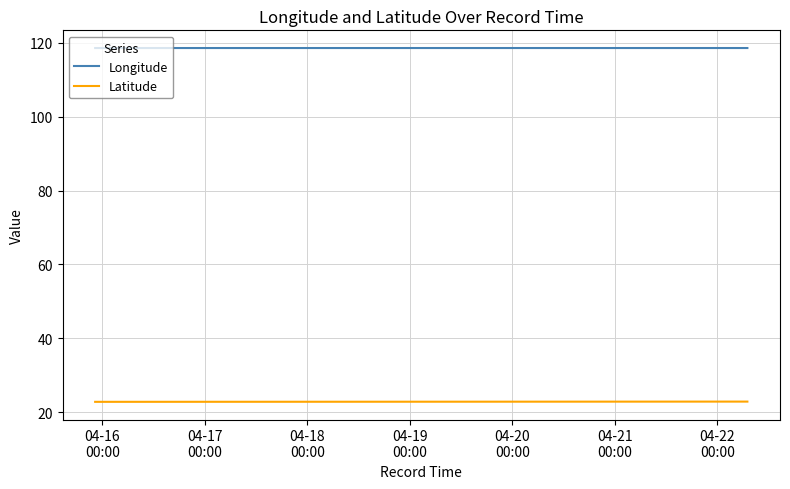

True or false: Longitude and Latitude cross at least once.

False